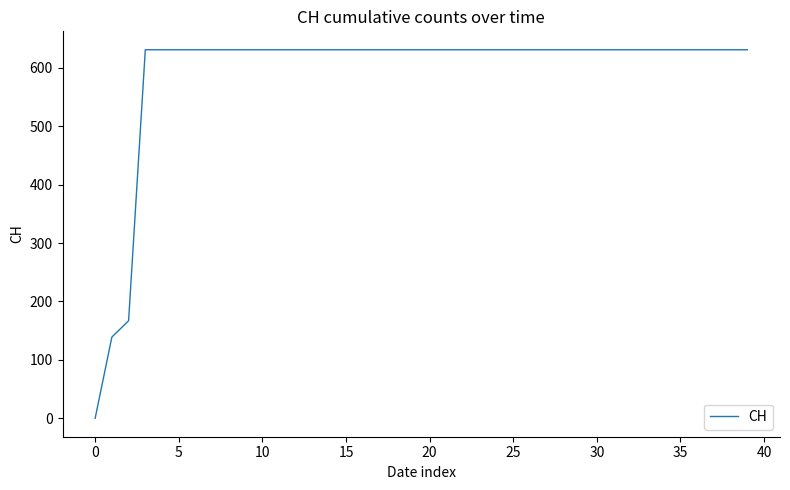

What is the greatest value displayed?

631